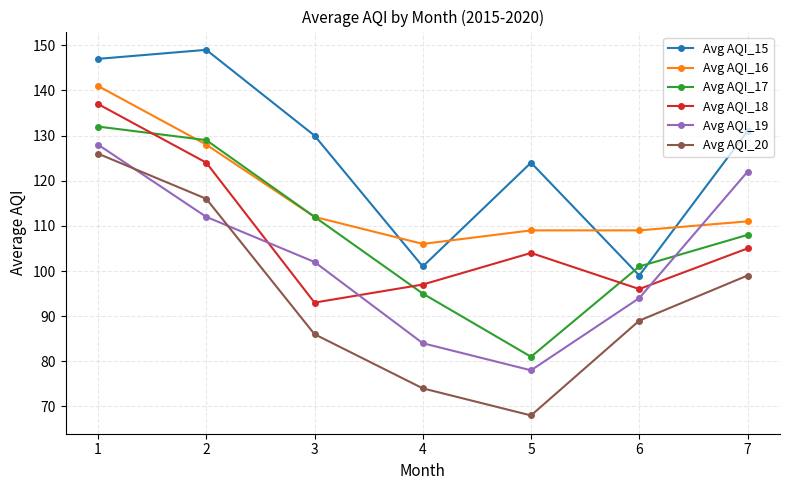

Rank the series at 4 from highest to lowest value.

Avg AQI_16, Avg AQI_15, Avg AQI_18, Avg AQI_17, Avg AQI_19, Avg AQI_20